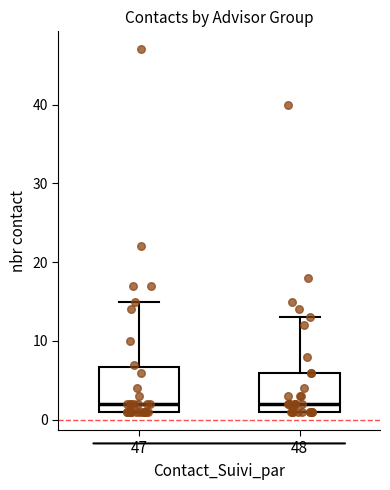

Where is the lower edge of the box at x = 47 on the y-axis? The values are not printed on the chart, so give them approximately, as read against the axis.

1